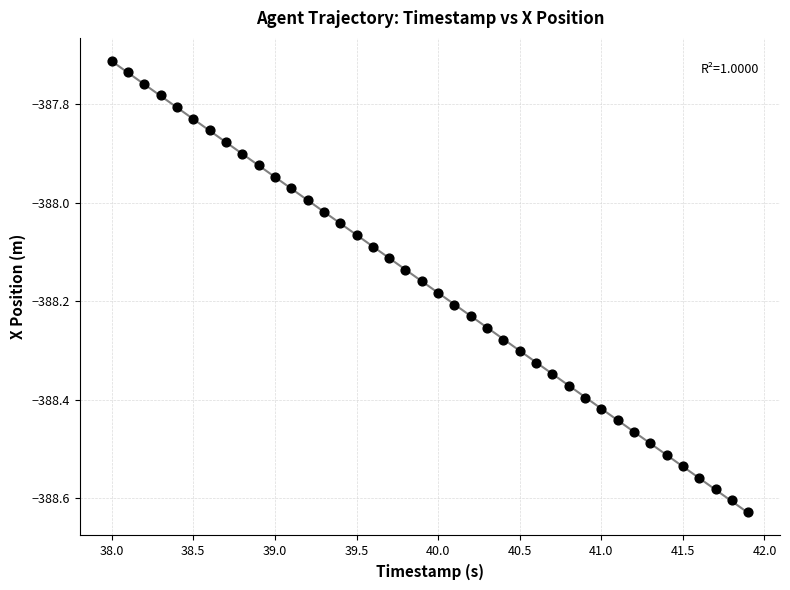

What is the range of Y values (max minus min)?

0.9